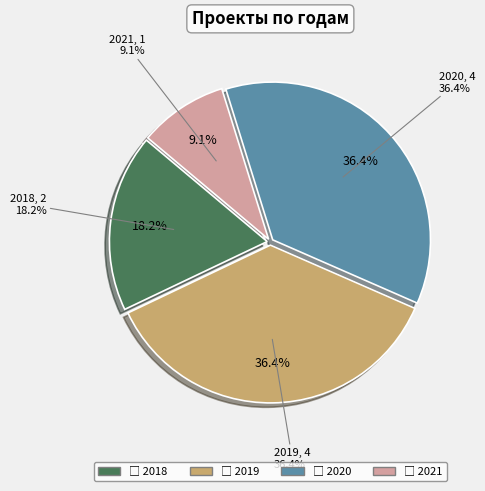

To the nearest percent, what portion does 2019 represent?

36%